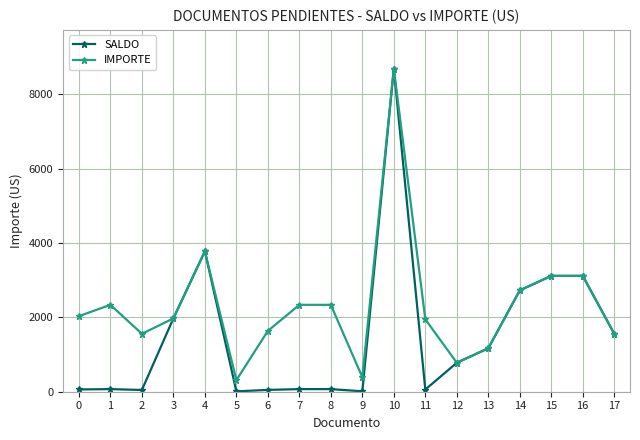

Count the number of categories in the chart.

18